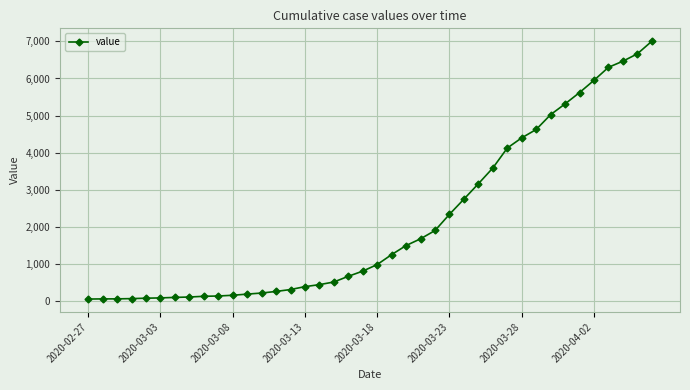

What is the average value?

2144